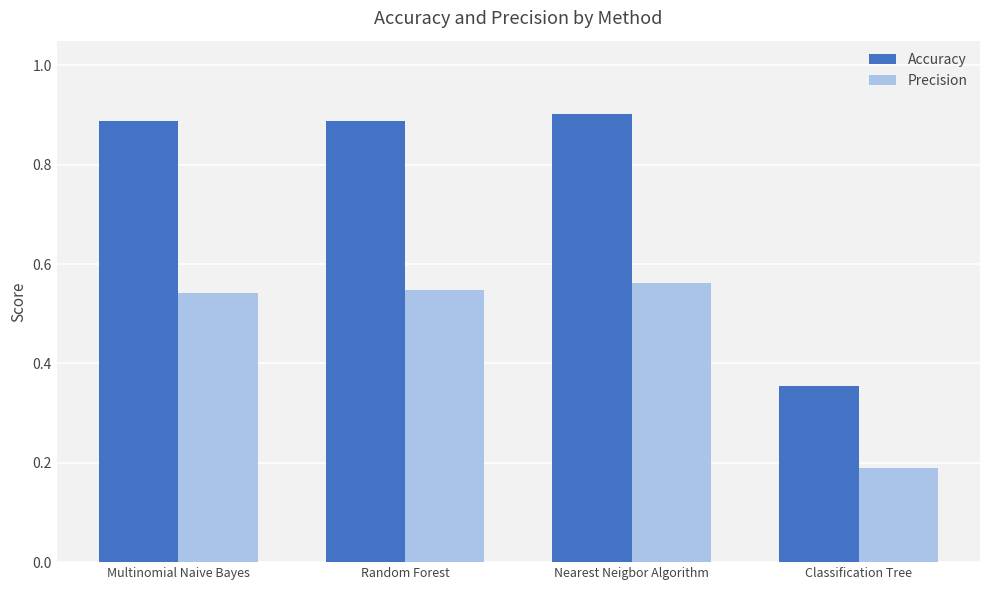

Count the Accuracy values in the range 0 to 1.

4